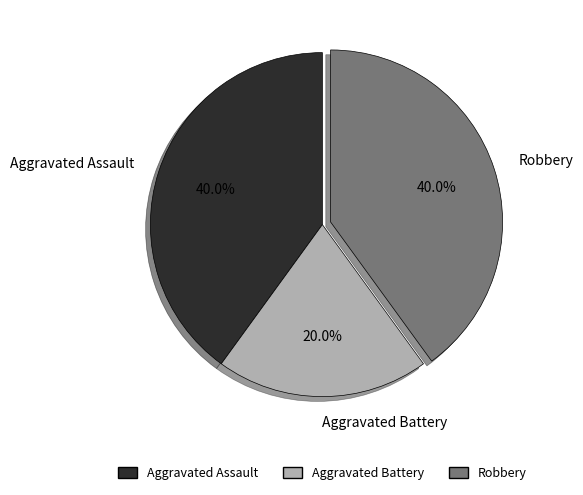

Count the number of slices in the pie.

3